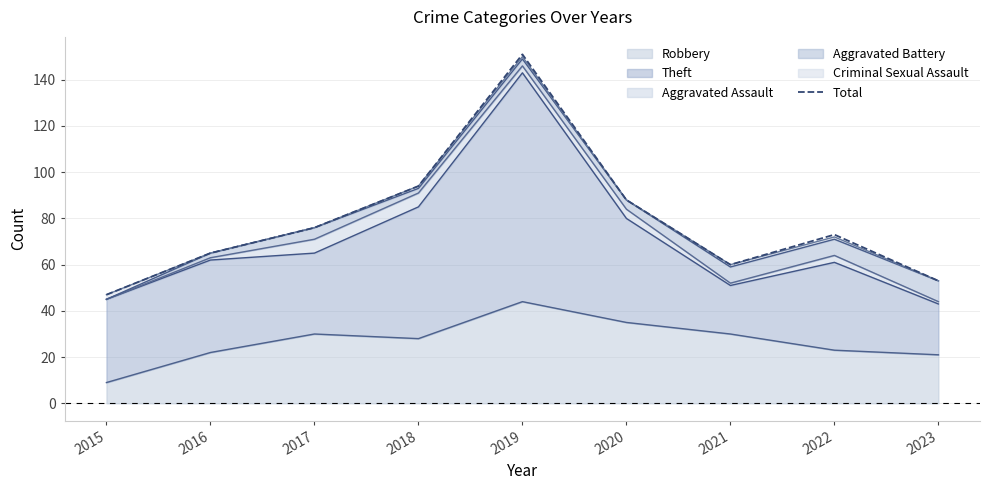

List the labels in order of value, smallest first.

2015, 2023, 2021, 2016, 2022, 2017, 2020, 2018, 2019